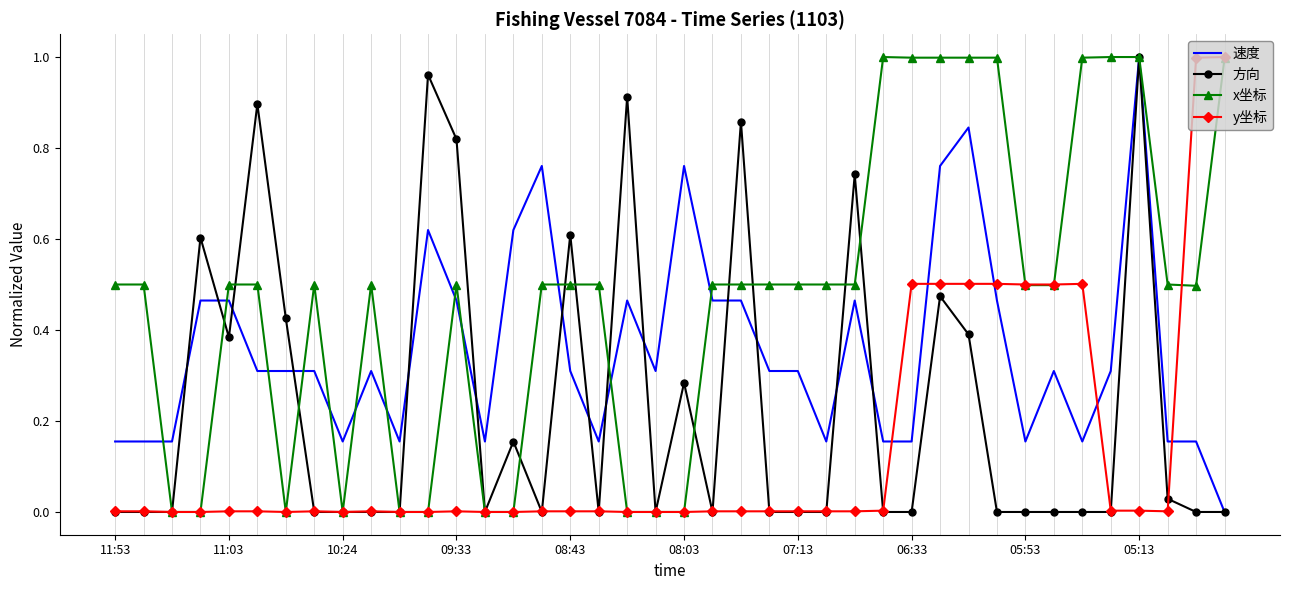

Rank the series by their average value, from lowest to highest.

y坐标, 方向, 速度, x坐标